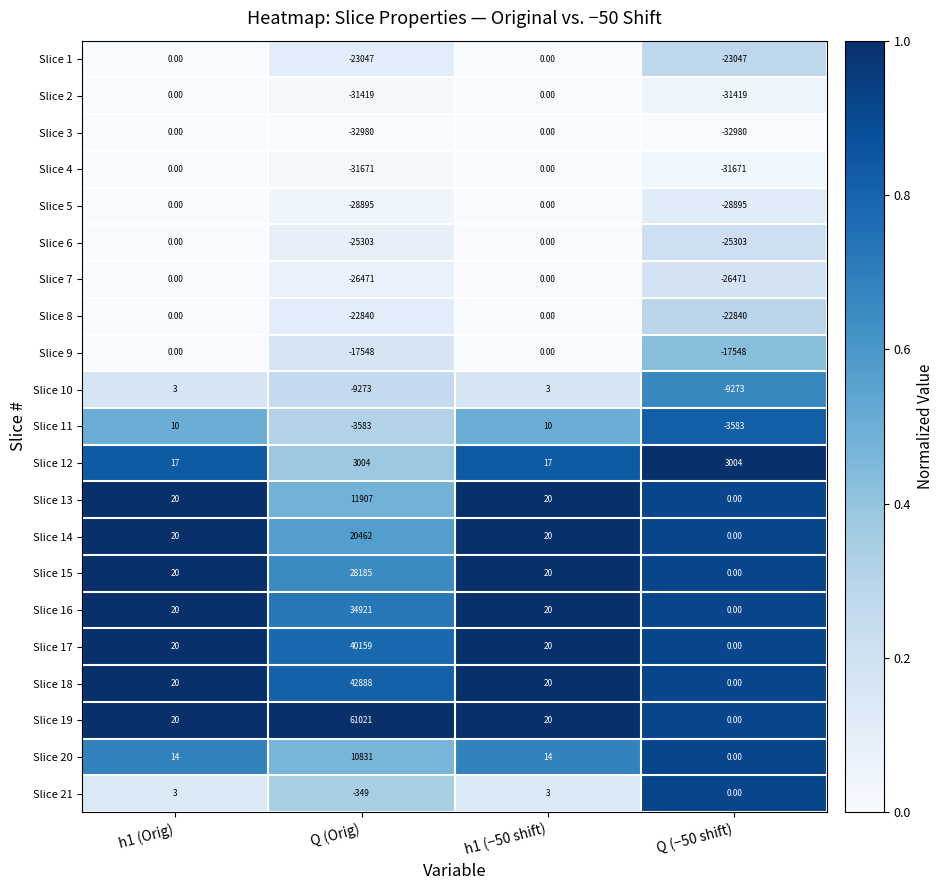

What is the greatest value displayed?

61021